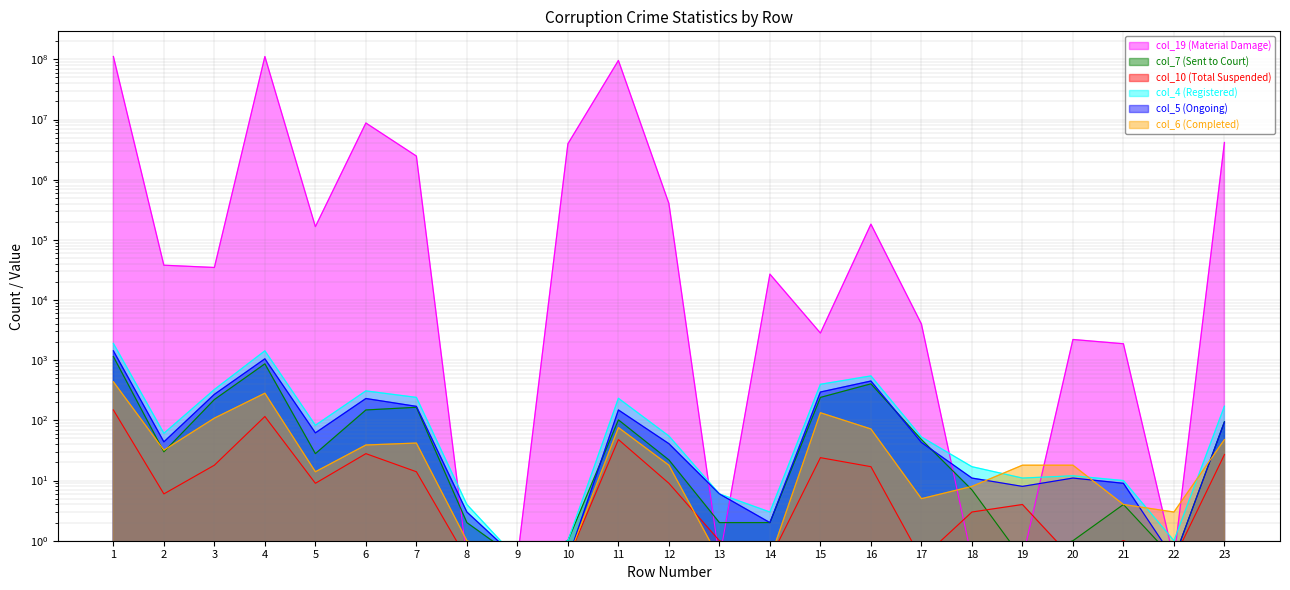

What is the value of the col_4 (Registered) point at the 1st from the left?

1903.0